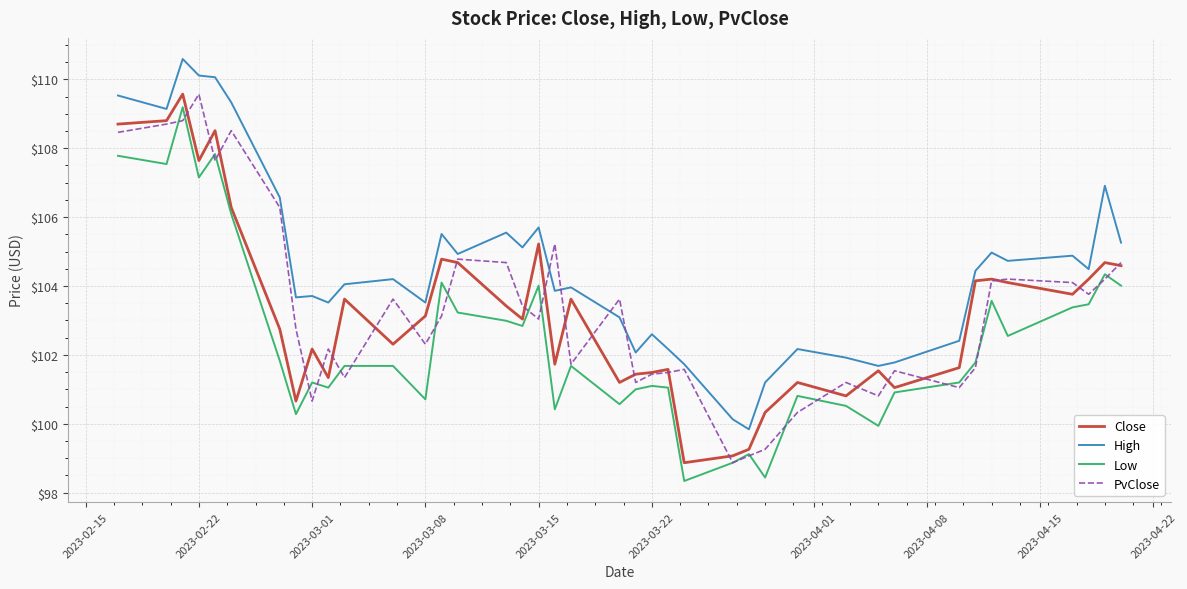

What is the greatest value displayed?

110.6